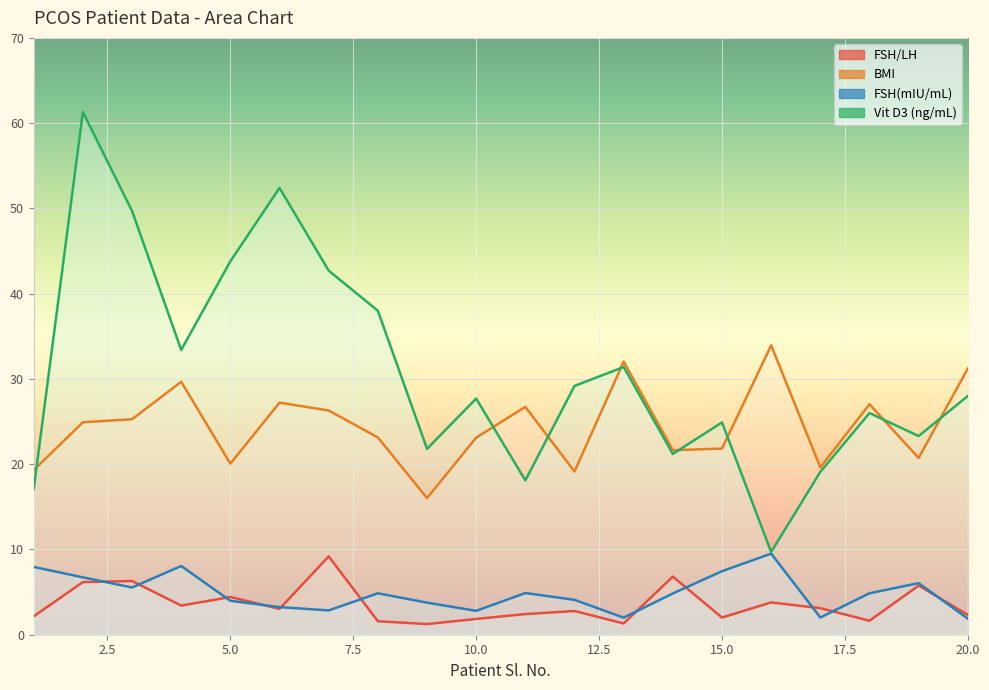

What is the spread (max minus min) of values at 2?

55.1